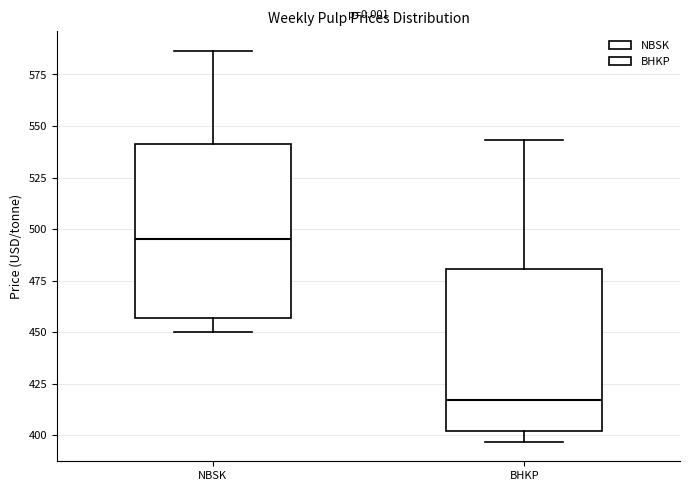

Which box has the highest median line?

NBSK